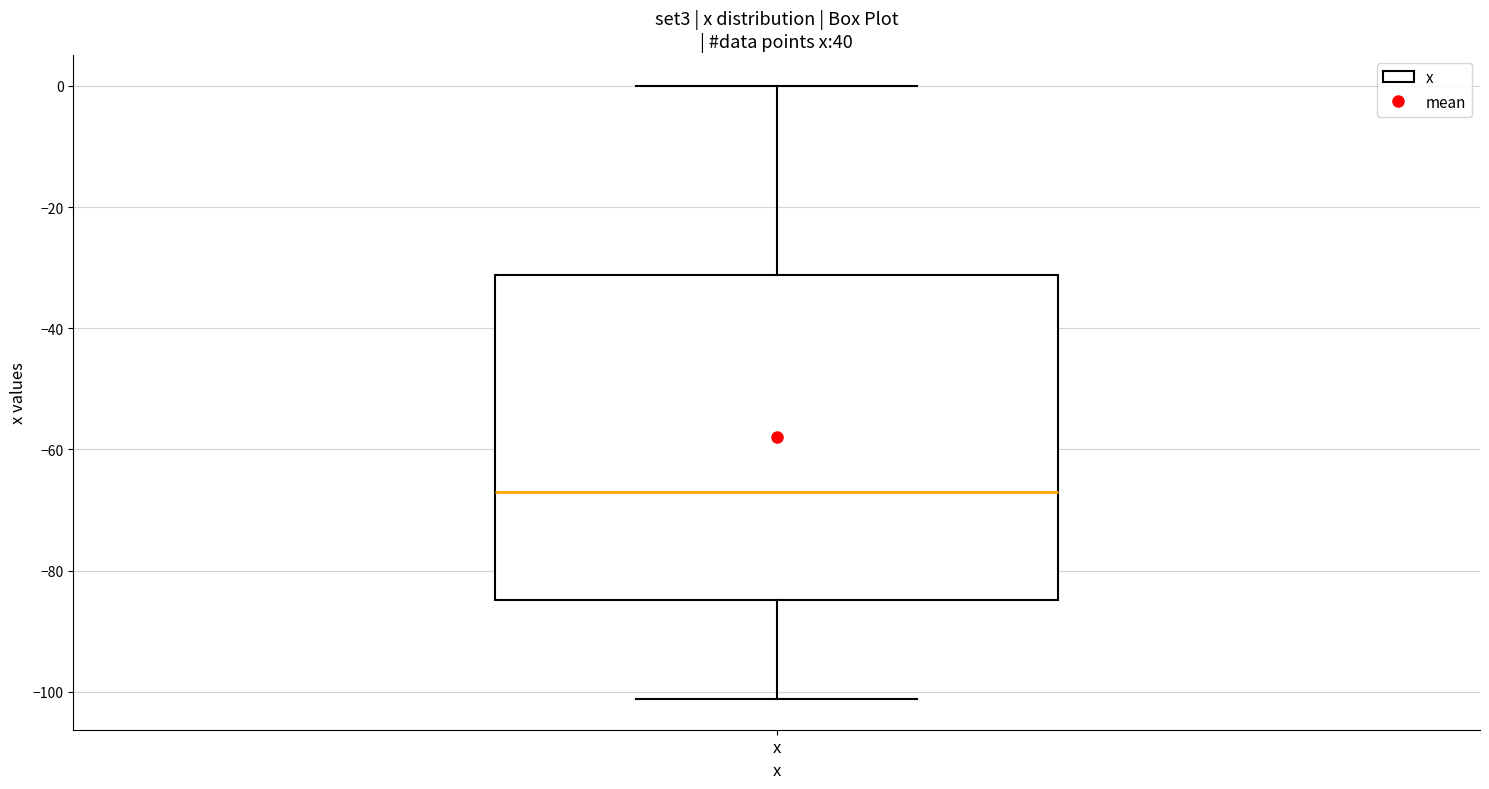

Read this box plot against the y-axis: the position of the median line, the range covered by the box, and the ends of both whiskers. The values are not printed on the chart, so give them approximately, as read against the axis.

median -66, box -84 to -32, whiskers -102 to 0